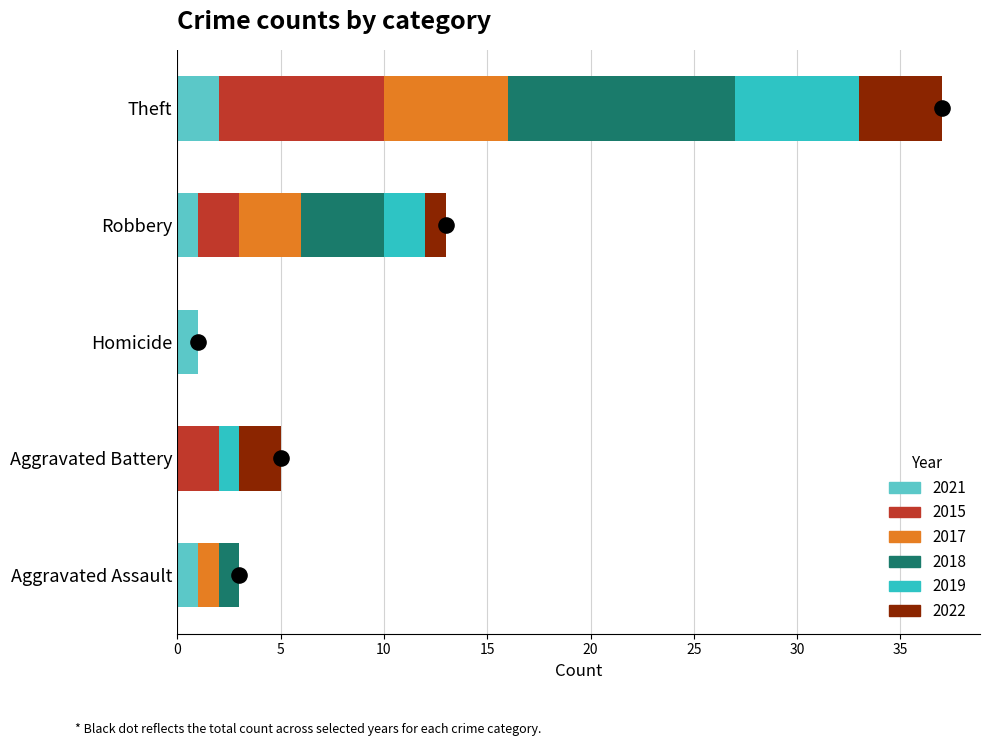

Is the value of 2015 at Aggravated Assault greater than the value of 2021 at Robbery?

No